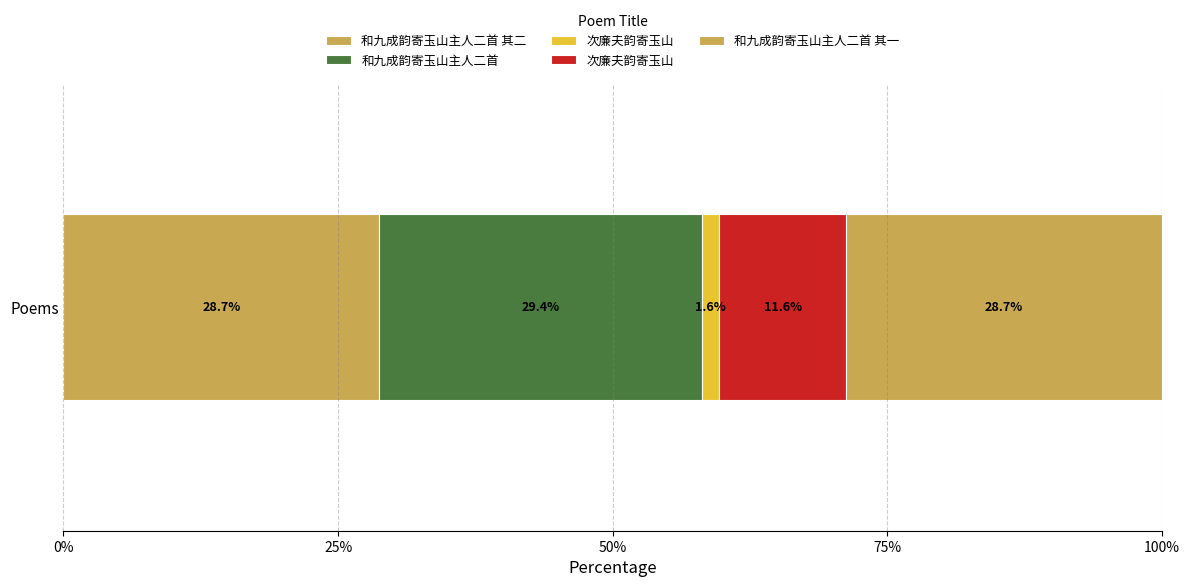

Is it true that the value at 次廉夫韵寄玉山 is 831721?

False